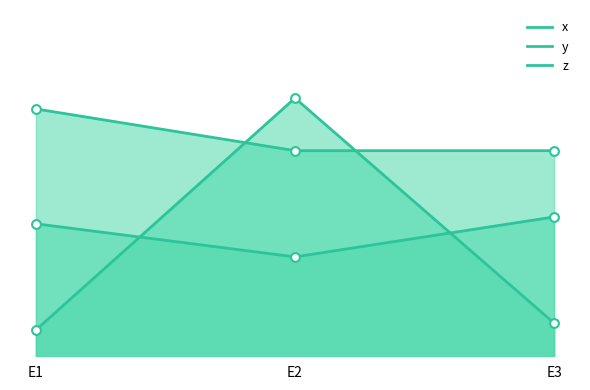

What are all the series names shown in the legend?

x, y, z